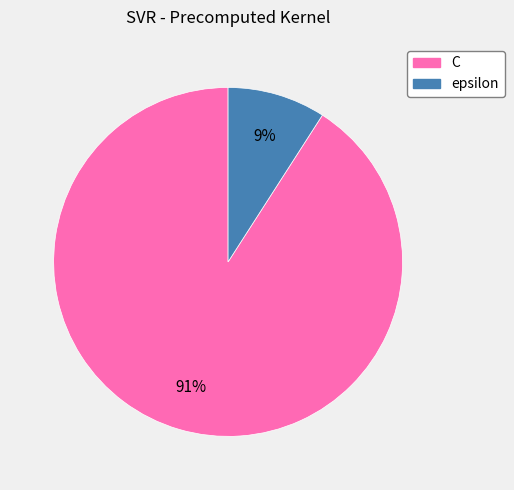

What is the ratio of the value at epsilon to the value at C?

0.1